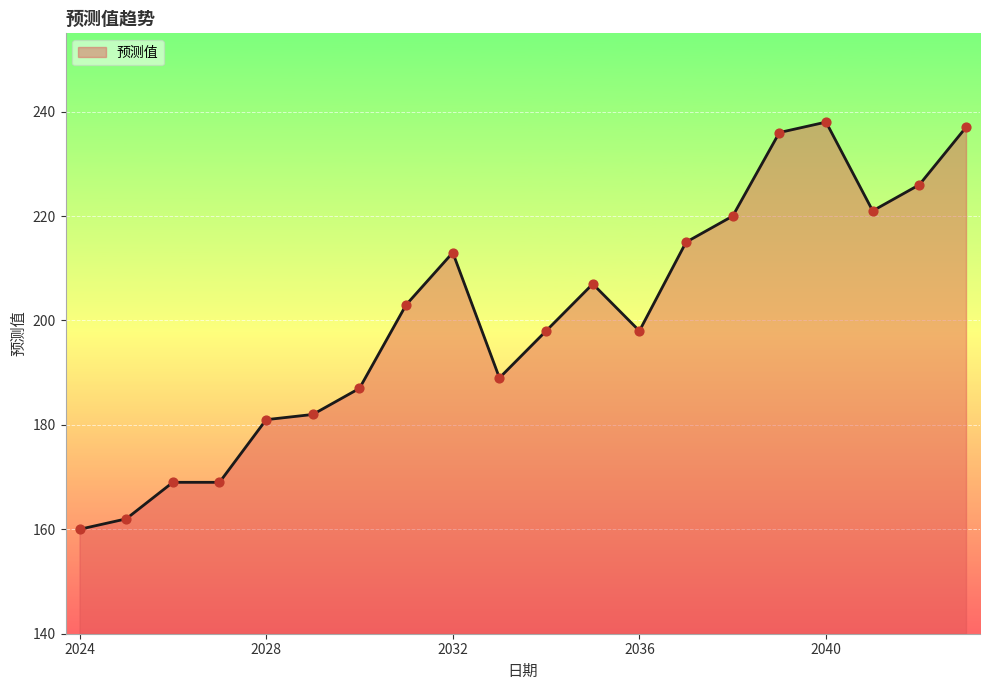

What is the difference between the maximum and minimum values?

78